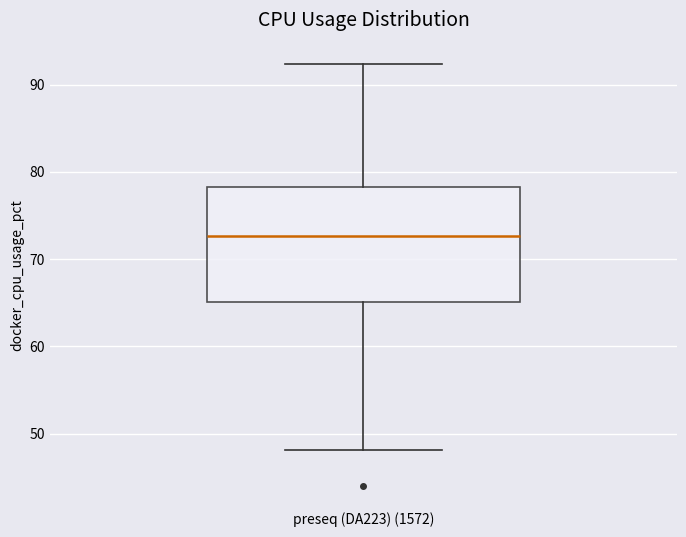

Transcribe this box plot: give where the median line is, the range the box spans, and where the two whiskers end, as read against the y-axis. The values are not printed on the chart, so give them approximately, as read against the axis.

median 73, box 65 to 78, whiskers 48 to 92